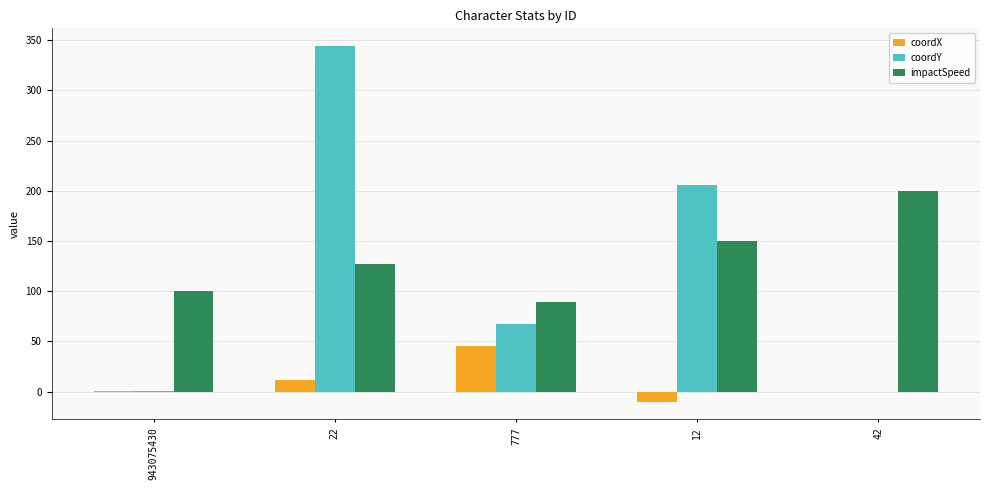

What is the sum of all coordX values?

48.0